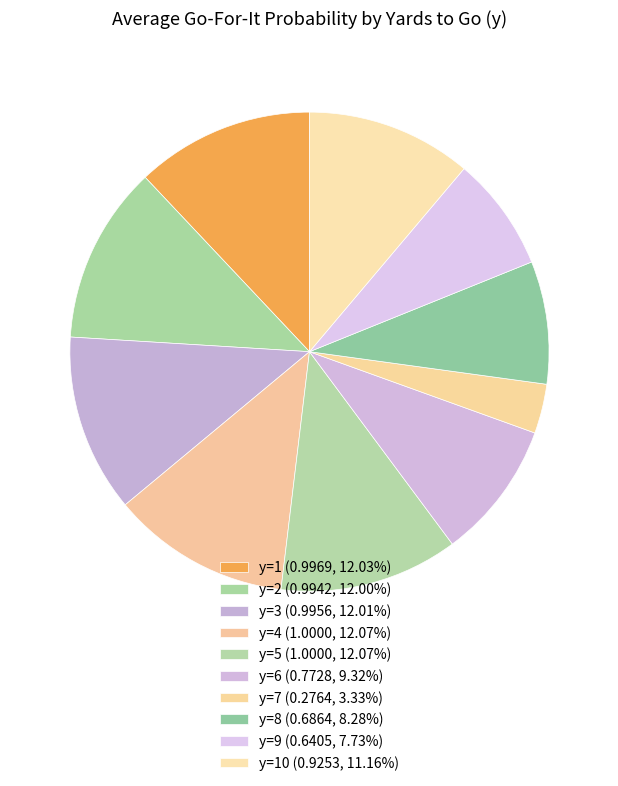

How many slices are in this pie chart?

10